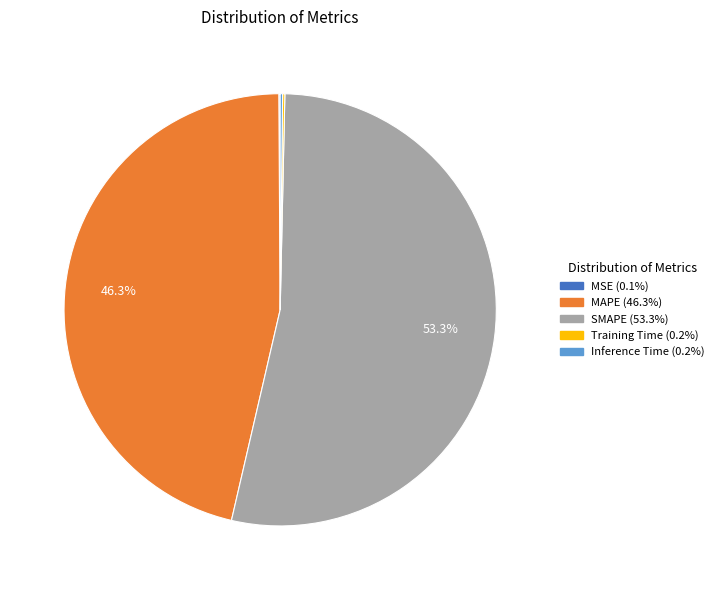

What is the largest slice in the pie chart?

SMAPE